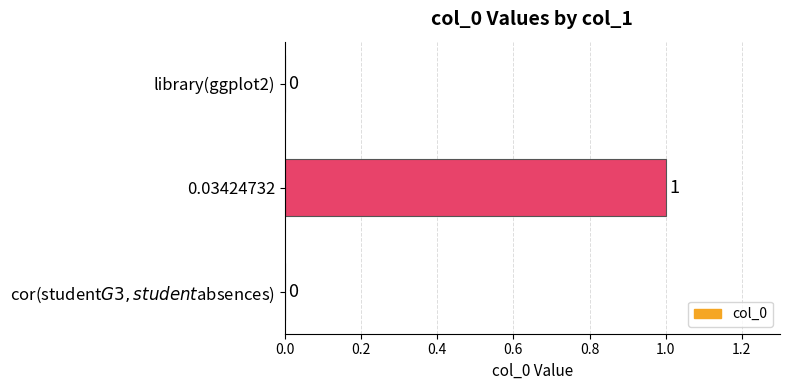

Which label corresponds to the largest value in the chart?

0.03424732